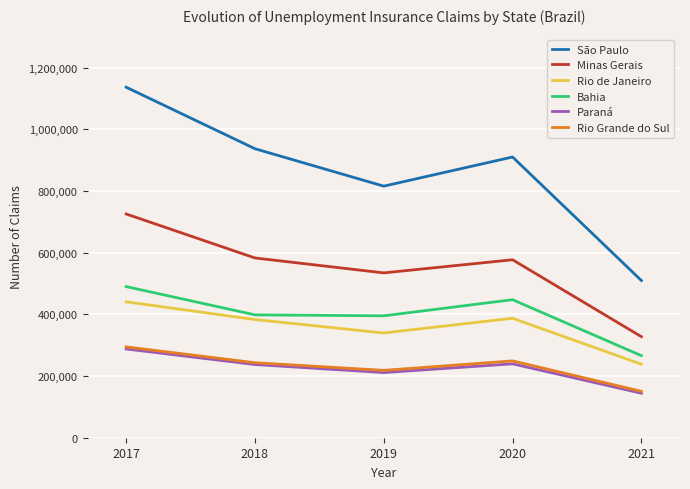

The value of São Paulo at 2017 is 1998048. True or false?

False